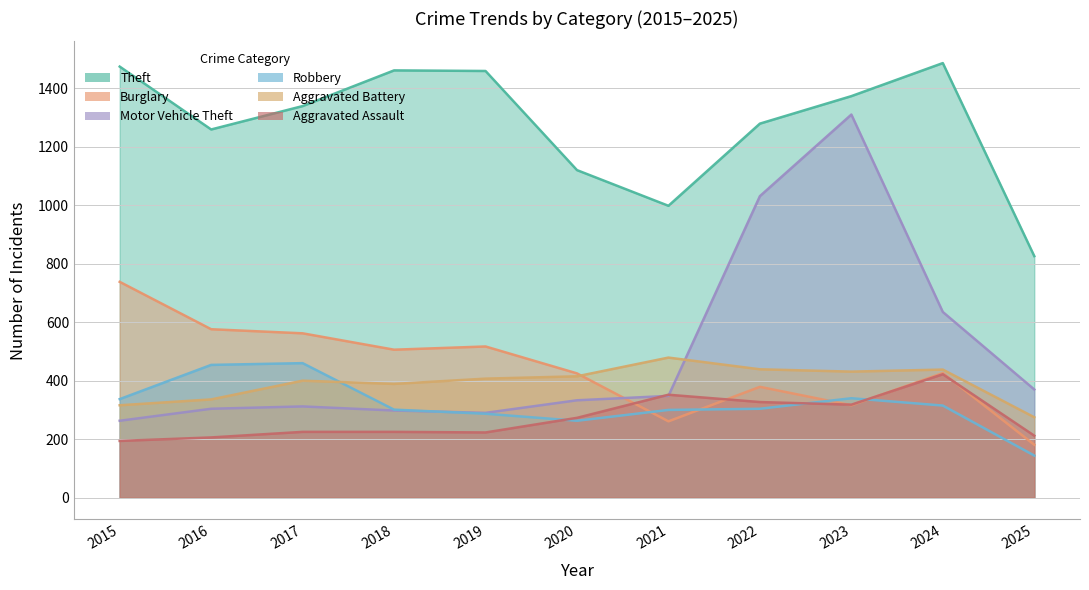

True or false: Aggravated Battery has a value of 336 at 2016.

True